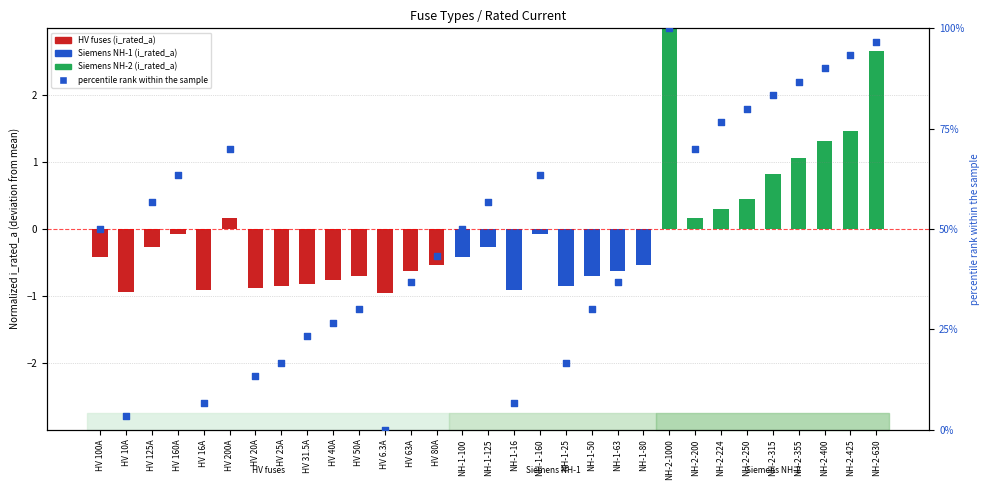

Which has a higher value, HV 25A or NH-1-125?

NH-1-125